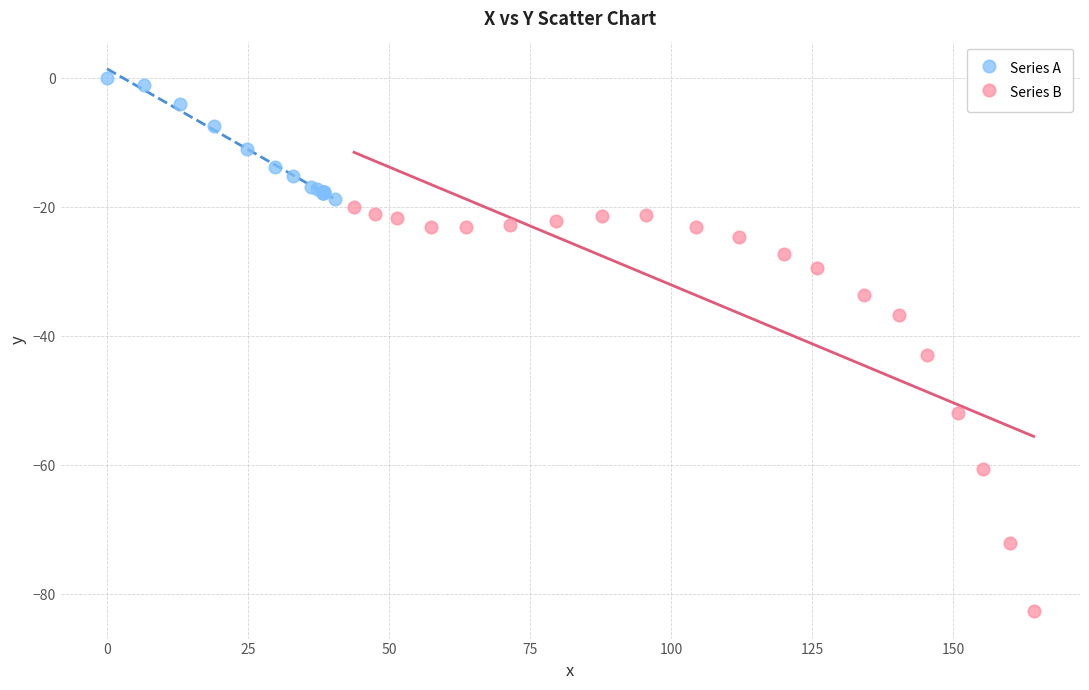

Which series contains the highest Y value?

Series A